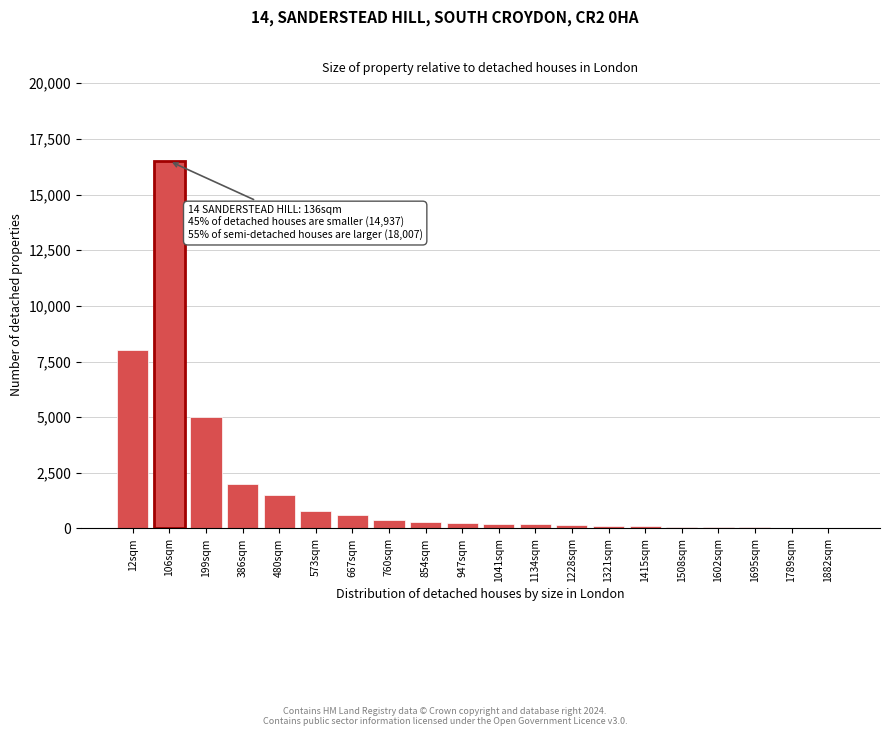

Which label corresponds to the largest value in the chart?

106sqm